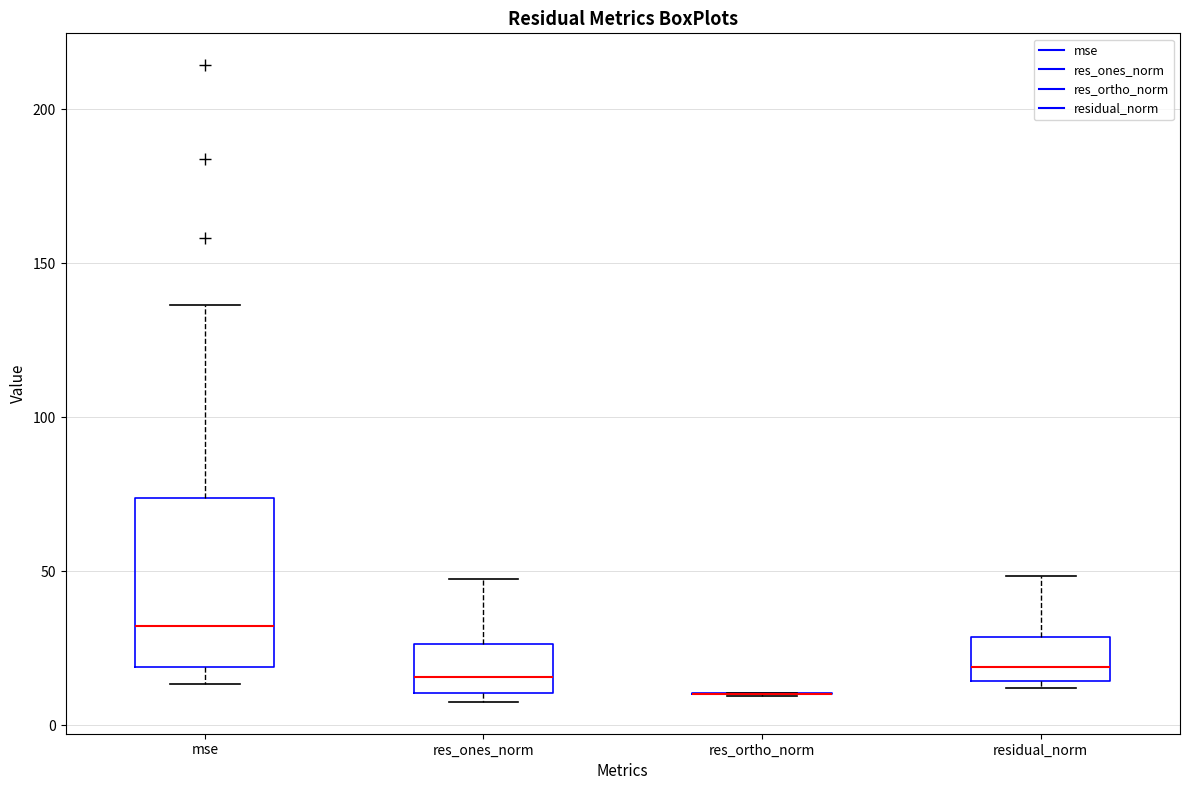

Which box is the tallest, from its lower edge to its upper edge?

mse